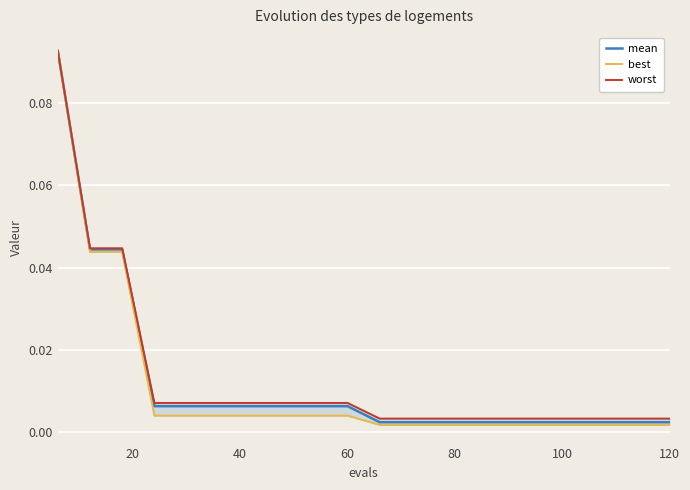

What is the maximum value for mean?

0.1